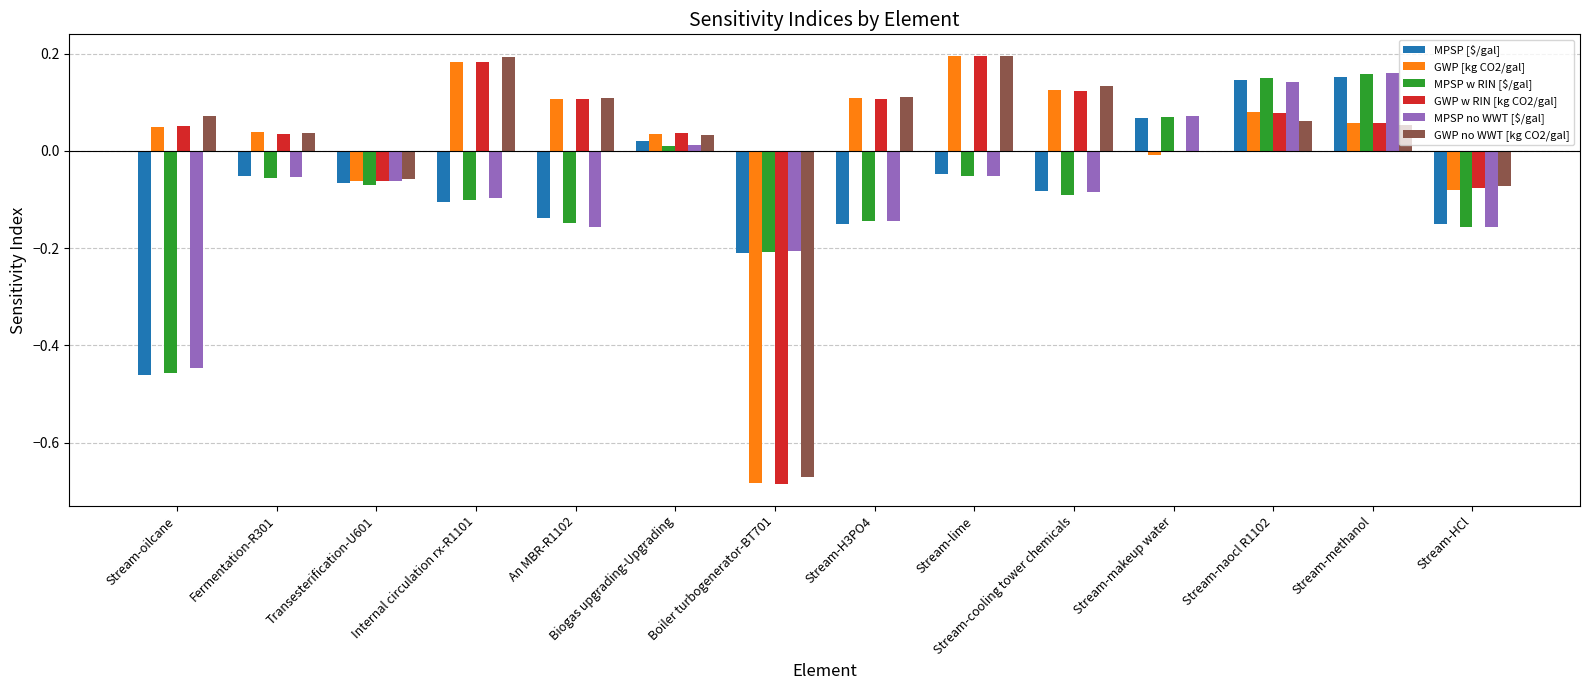

What is the total value across all series at Internal circulation rx-R1101?

0.3